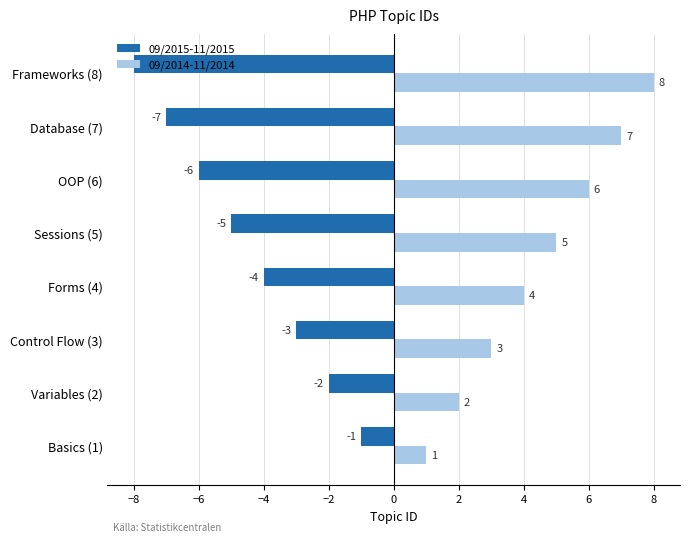

At Forms (4), list the series in order from largest to smallest.

09/2014-11/2014, 09/2015-11/2015